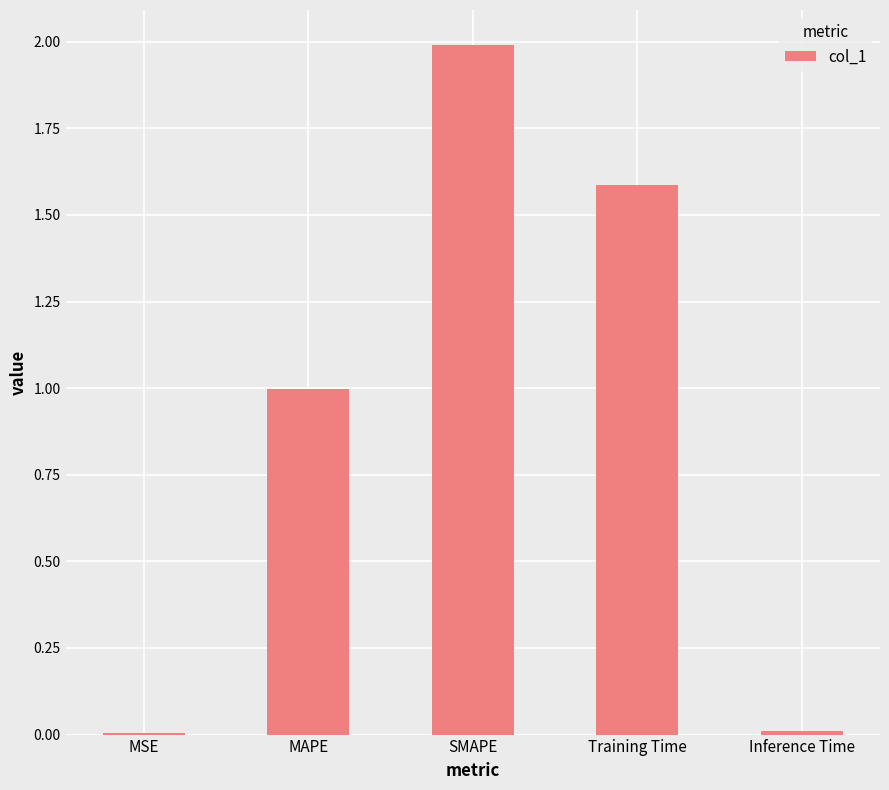

What is the sum of the values at SMAPE and Training Time?

3.6